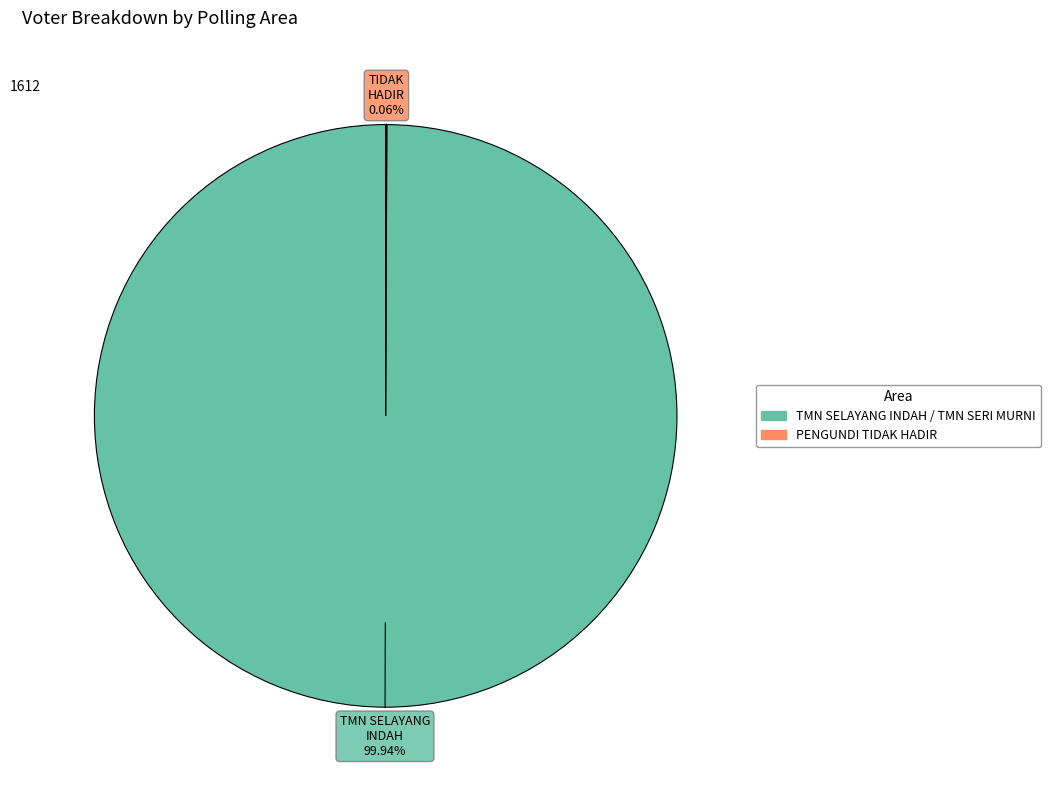

Which category has the biggest portion of the pie?

TMN SELAYANG INDAH / TMN SERI MURNI